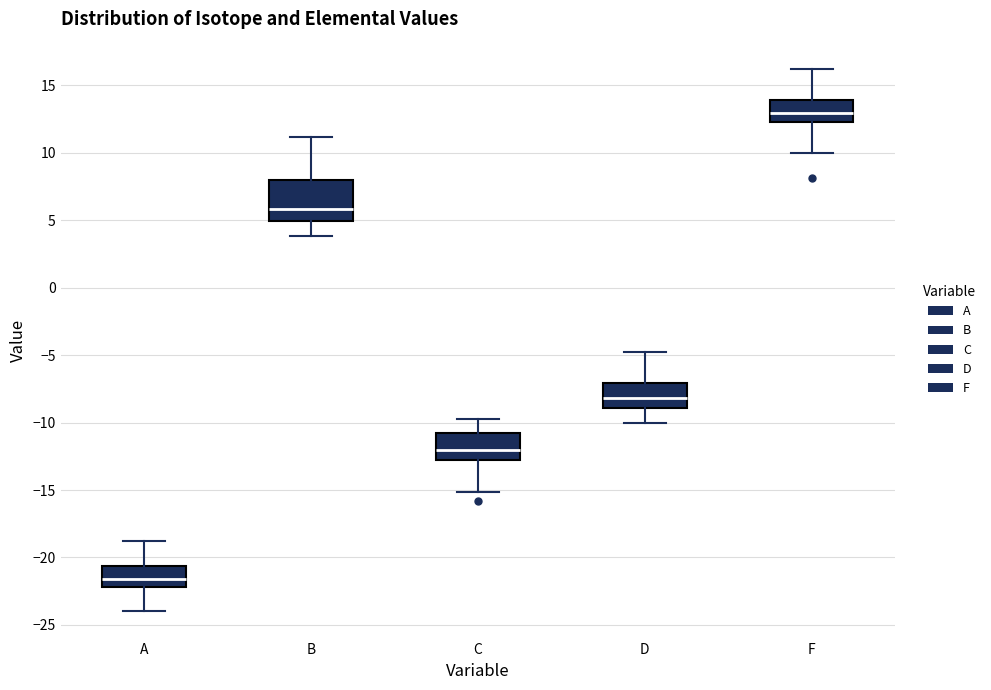

Reading left to right, transcribe this box plot: for each box, give where its median line is, the range the box spans, and where its two whiskers end, as read against the y-axis. The values are not printed on the chart, so give them approximately, as read against the axis.

A: median -21.5, box -22.0 to -20.5, whiskers -24.0 to -19.0
B: median 6.0, box 5.0 to 8.0, whiskers 4.0 to 11.0
C: median -12.0, box -12.5 to -11.0, whiskers -15.0 to -10.0
D: median -8.0, box -9.0 to -7.0, whiskers -10.0 to -5.0
F: median 13.0, box 12.5 to 14.0, whiskers 10.0 to 16.0